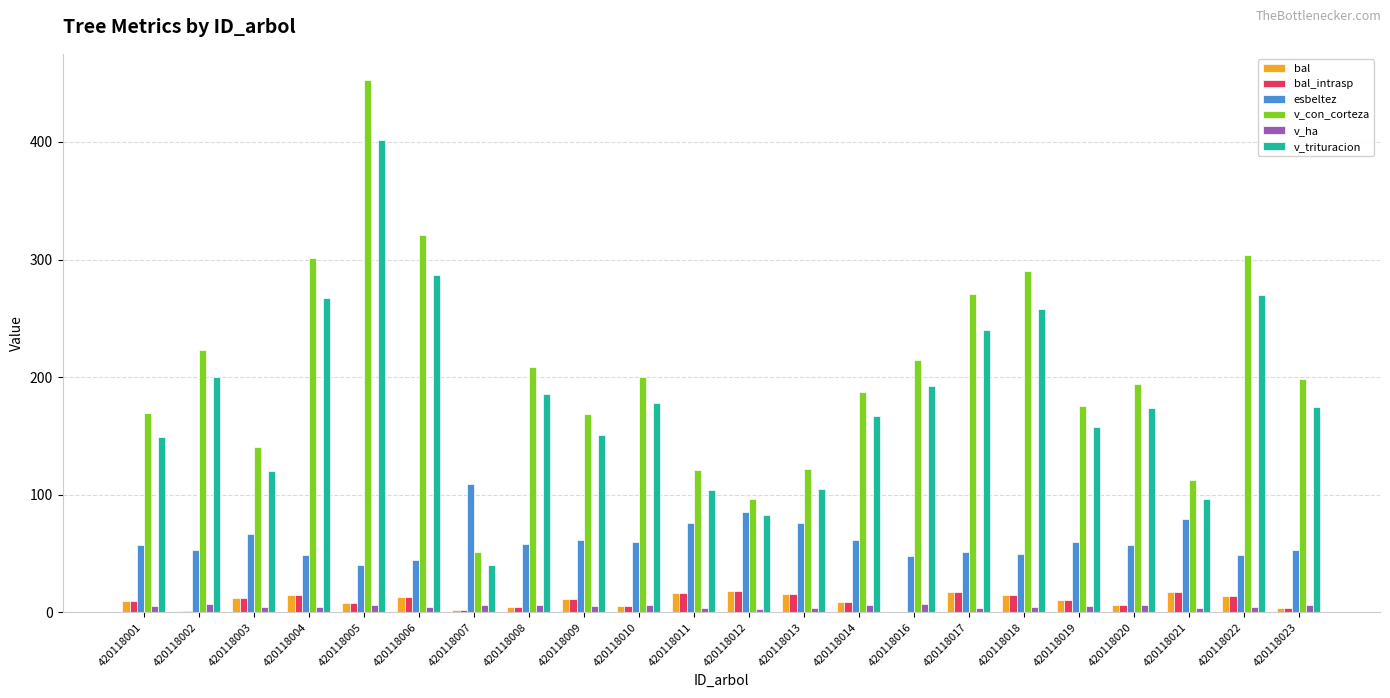

Which series has the largest total across all categories?

v_con_corteza